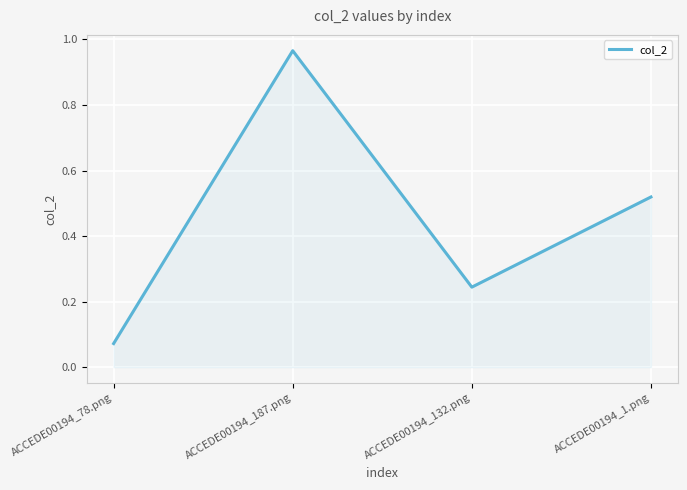

What position from the right is ACCEDE00194_132.png?

2